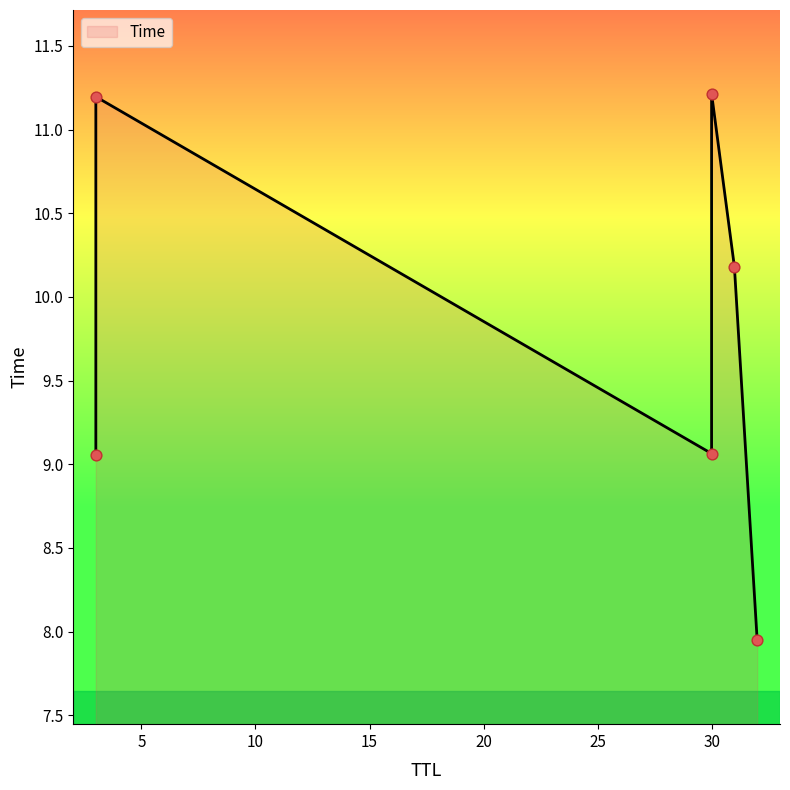

What is the ratio of the value at 3 to the value at 31?

1.1